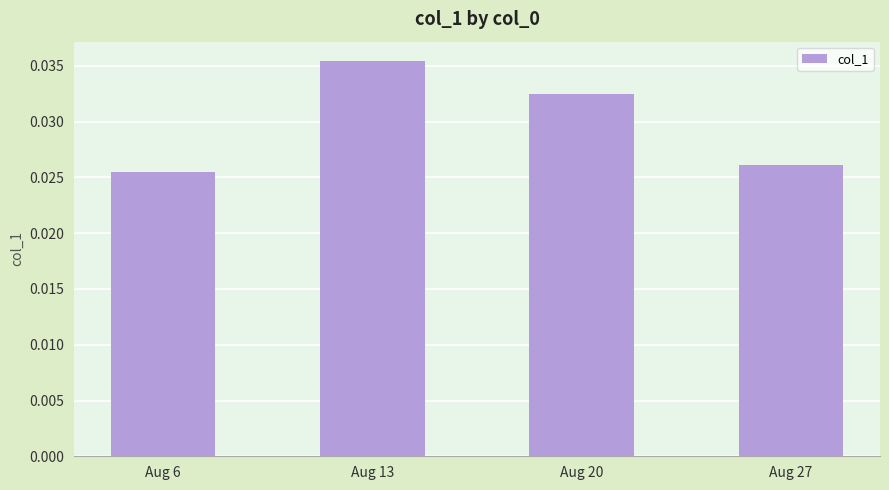

Where is the data nearest to the value 0?

Aug 6